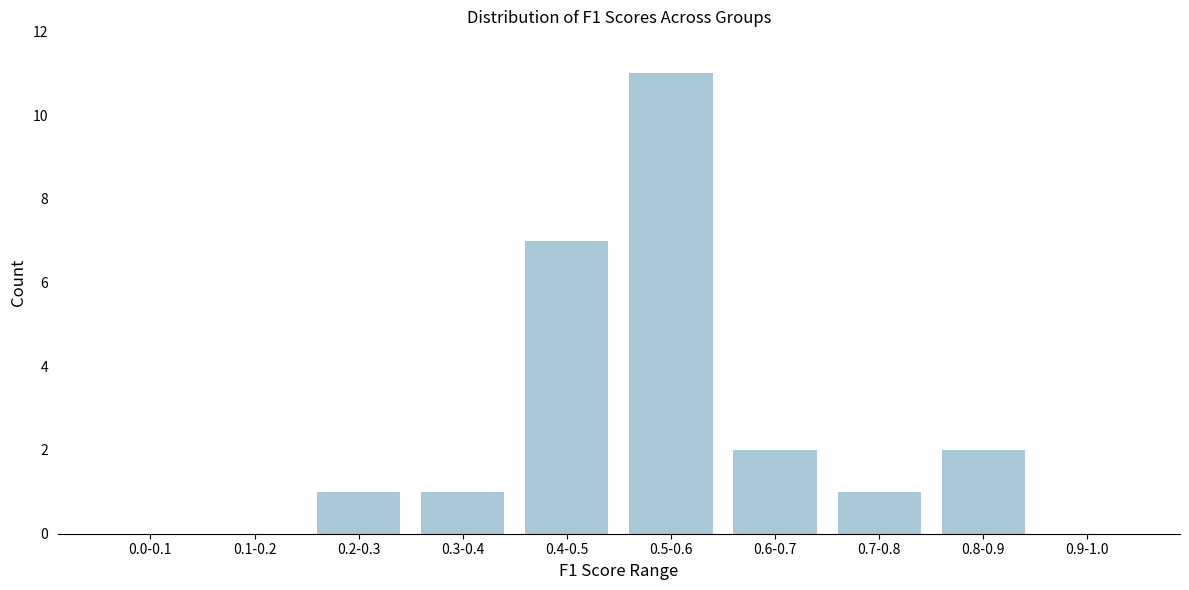

Reading left to right, extract all data points from this chart.

0.0-0.1=0	0.1-0.2=0	0.2-0.3=1	0.3-0.4=1	0.4-0.5=7	0.5-0.6=11	0.6-0.7=2	0.7-0.8=1	0.8-0.9=2	0.9-1.0=0